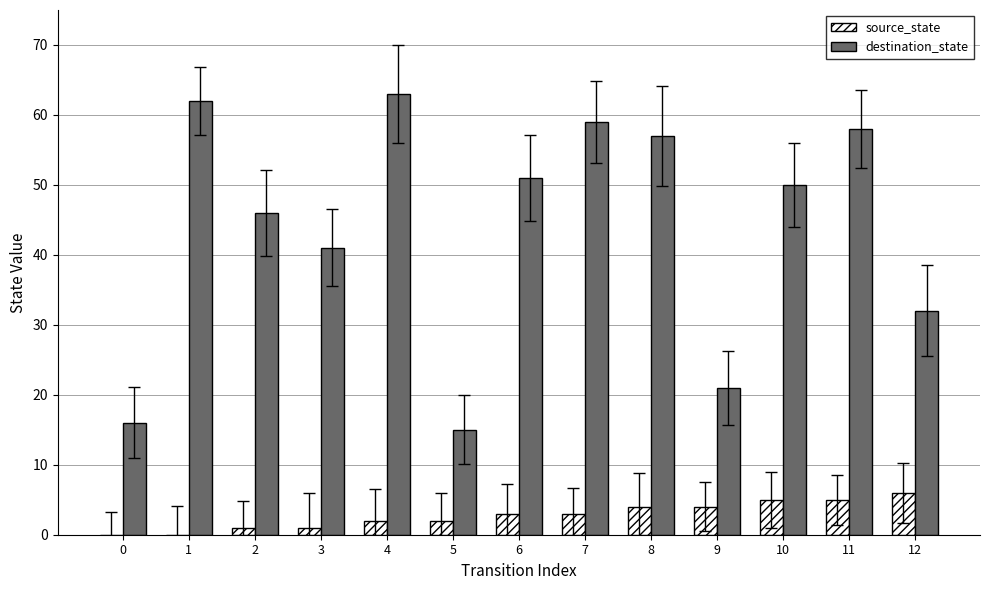

Which series changed the most between 5 and 8?

destination_state